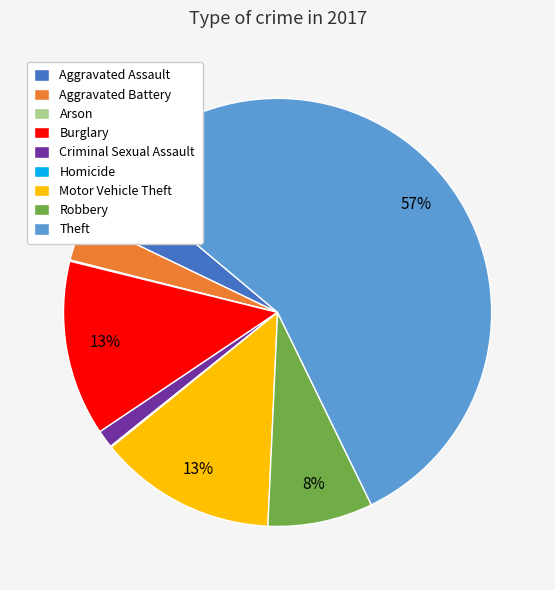

What percentage is the Robbery slice, to the nearest percent?

8%